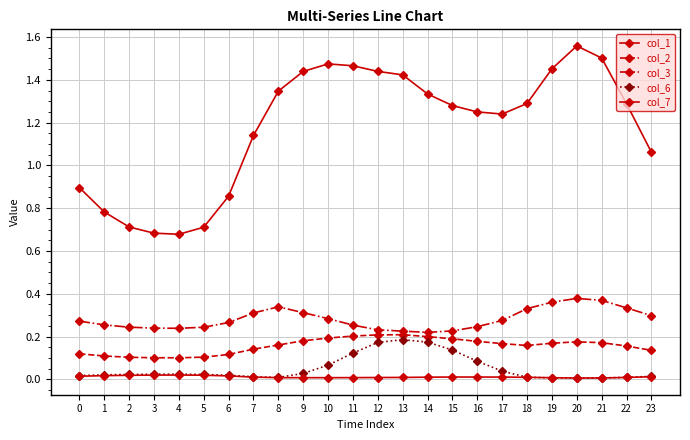

Where does the col_1 series first go above 1?

7